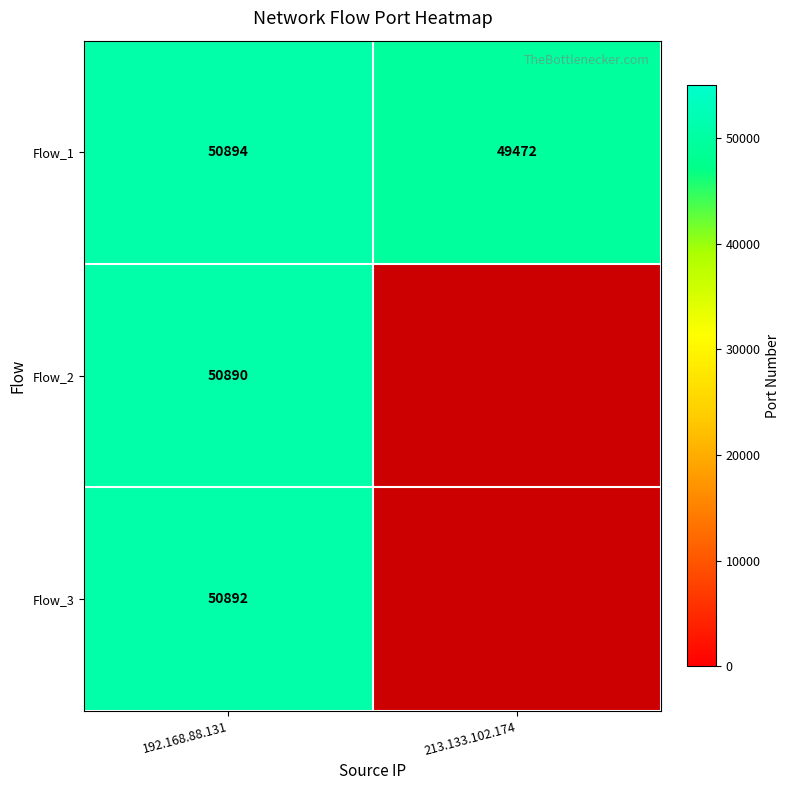

What is the approximate value of Flow_1 at 213.133.102.174?

49472